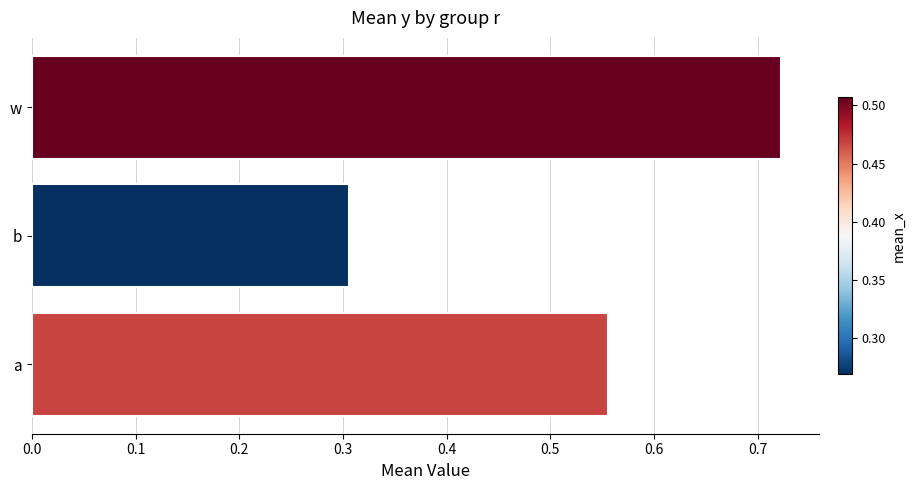

What is the minimum value shown in the chart?

0.3